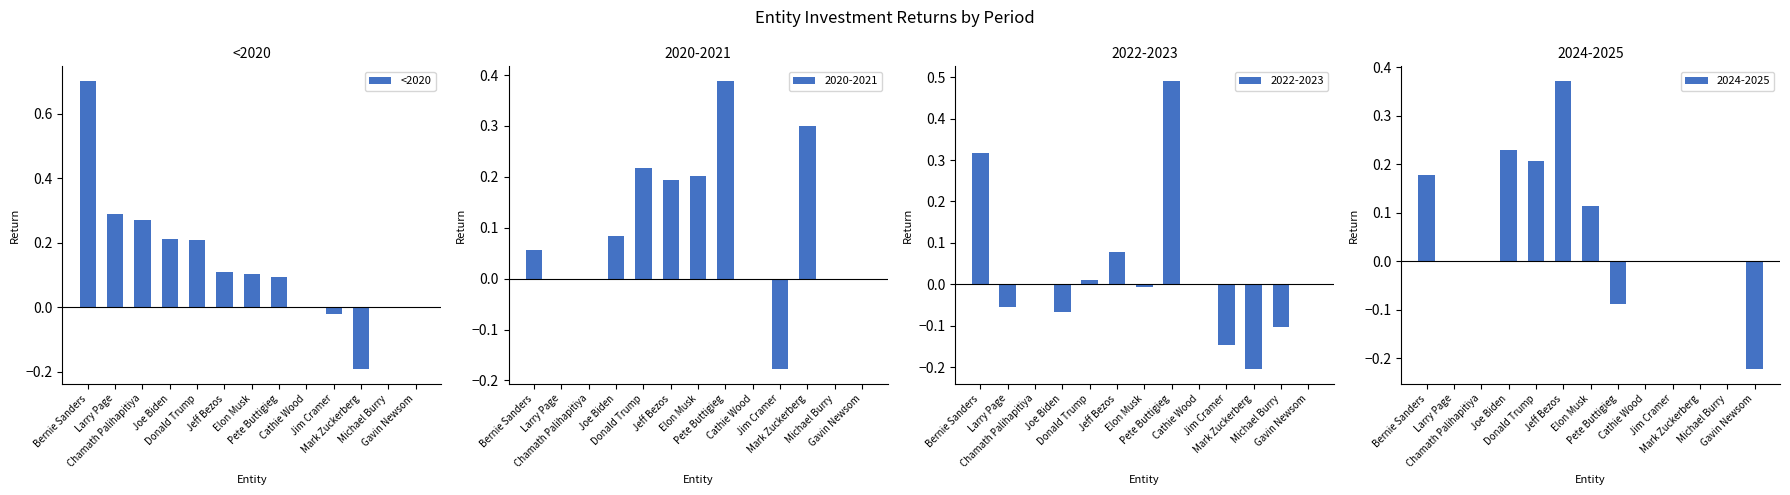

What position from the right is Donald Trump?

9